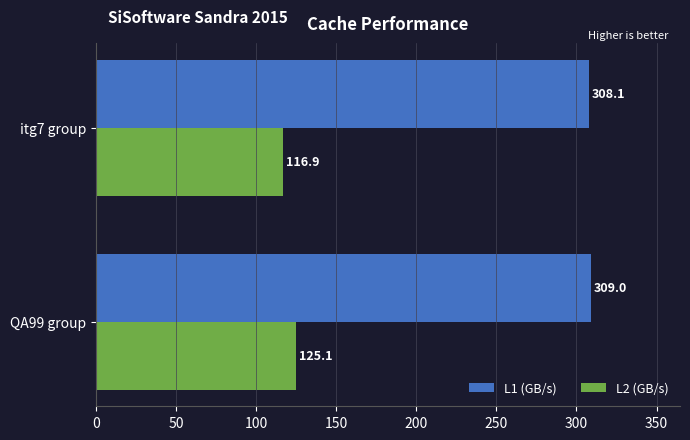

What is the difference between the L2 (GB/s) values at itg7 group and QA99 group?

8.2